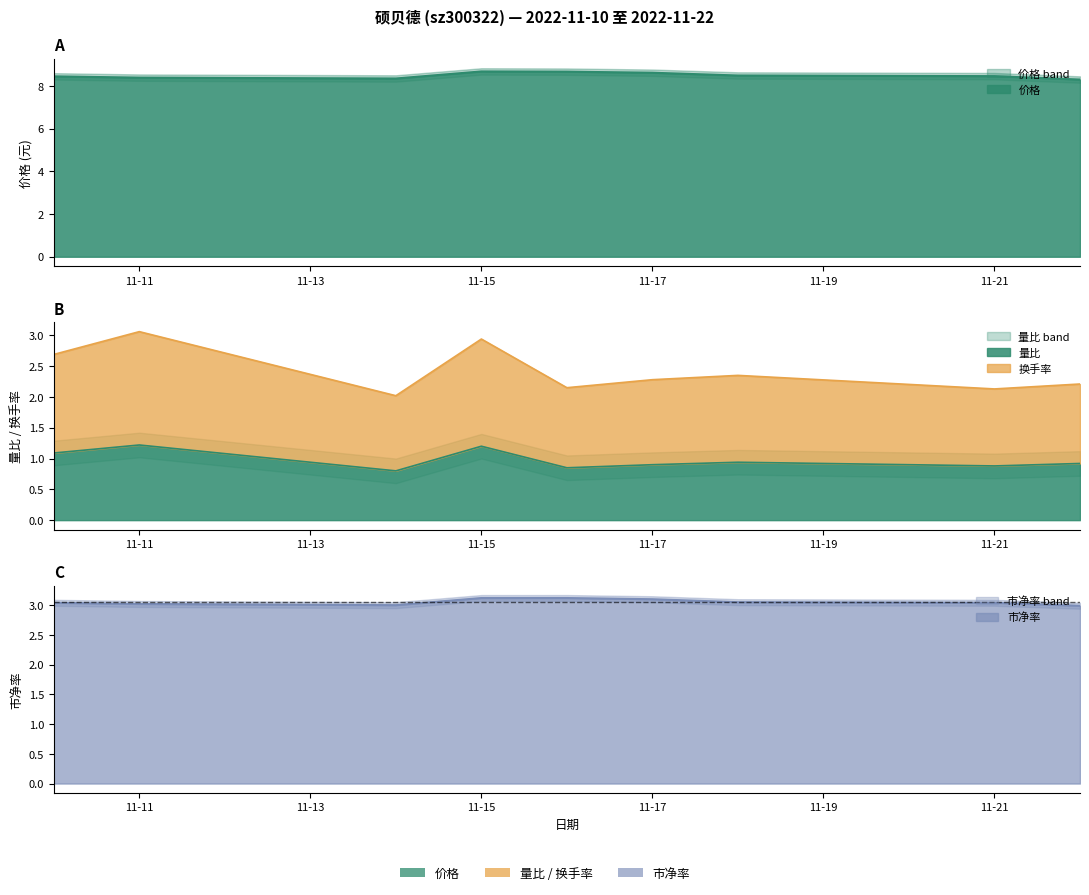

What is the average value of the 换手率 series?

2.4